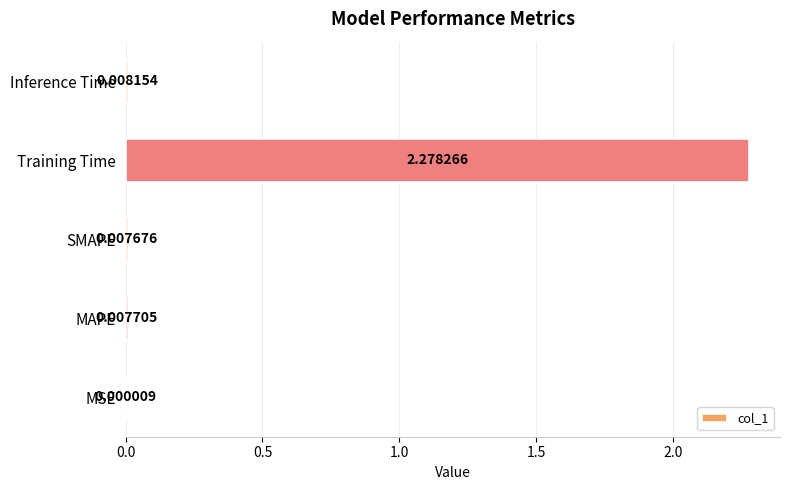

How many distinct data groups are displayed?

1